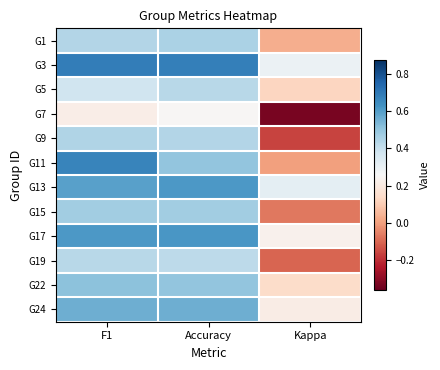

Between Kappa and Accuracy, which is larger?

Accuracy